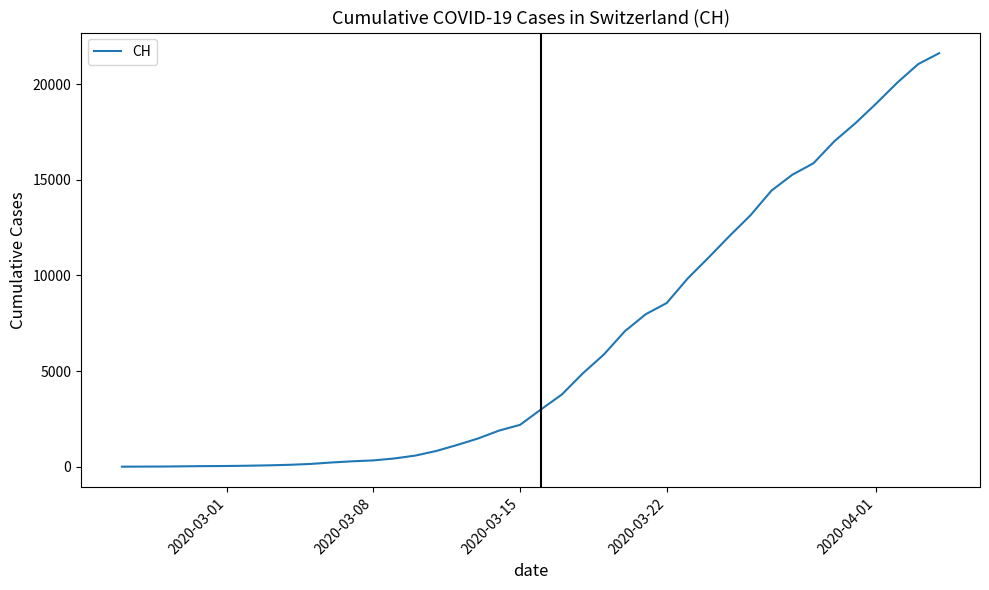

What is the difference between the maximum and minimum values?

21617